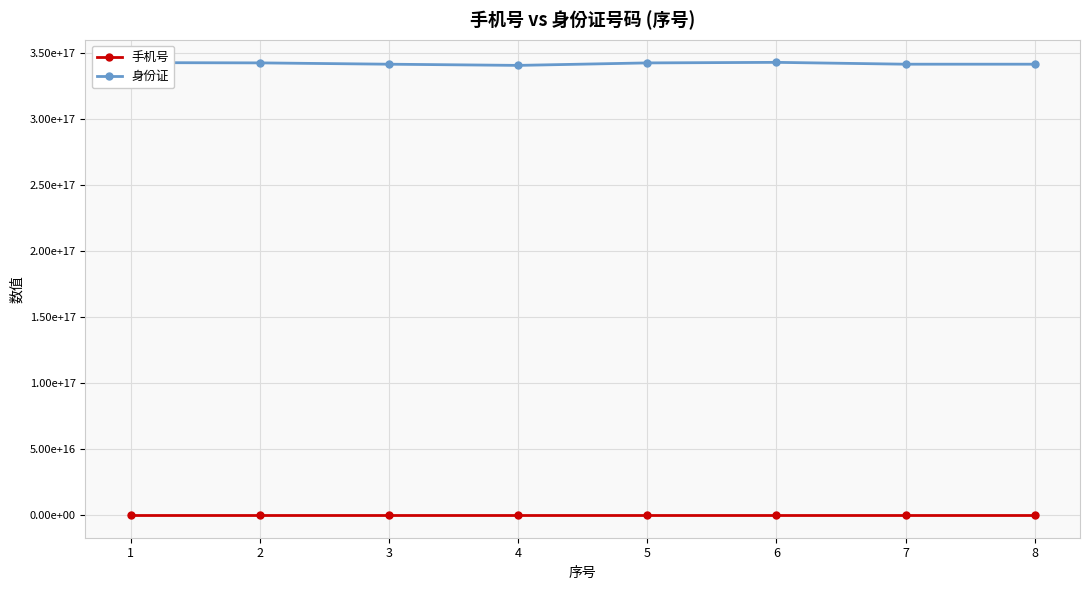

What is the value of the 手机号 point at the 5th from the left?

15178262530